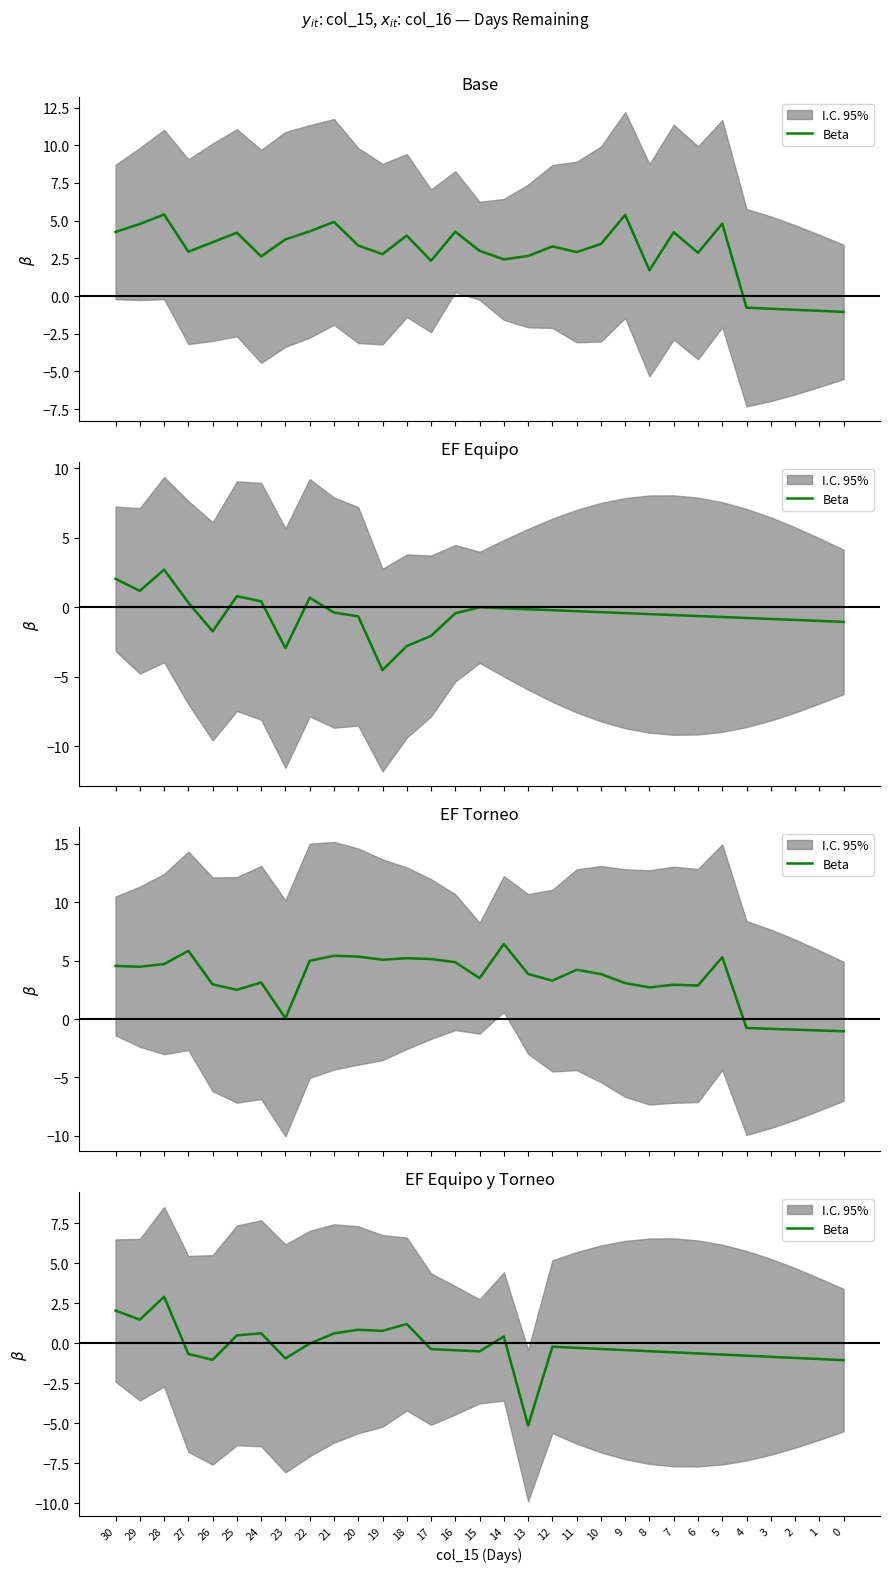

How many interior local peaks (higher than both neighbors) does the data have?

6